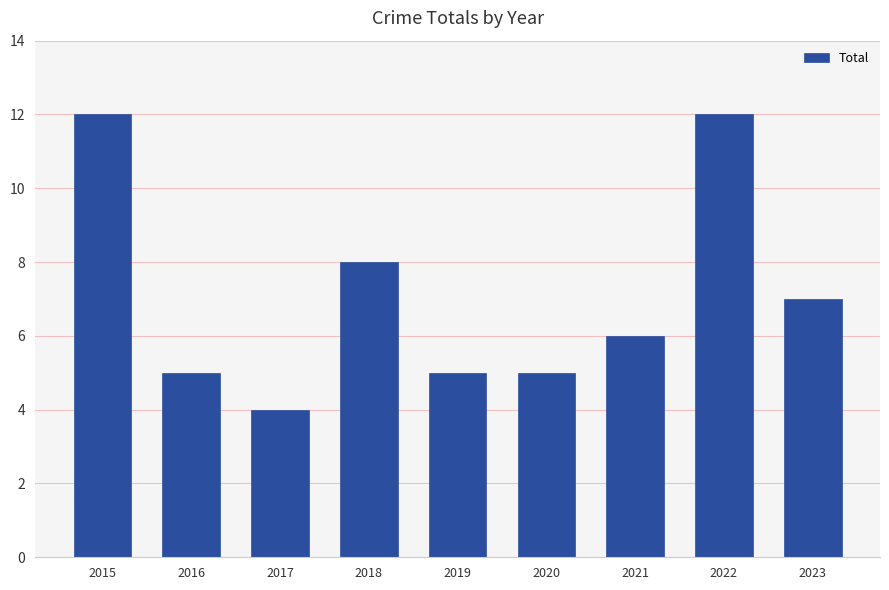

Does the chart contain stacked bars?

No